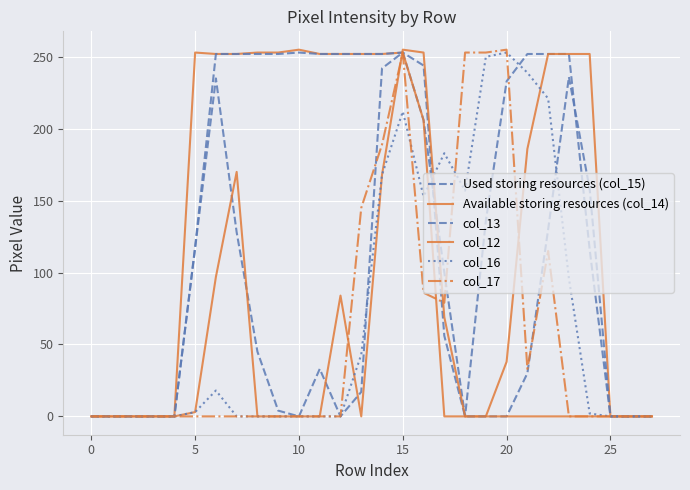

How many lines are shown in the chart?

6